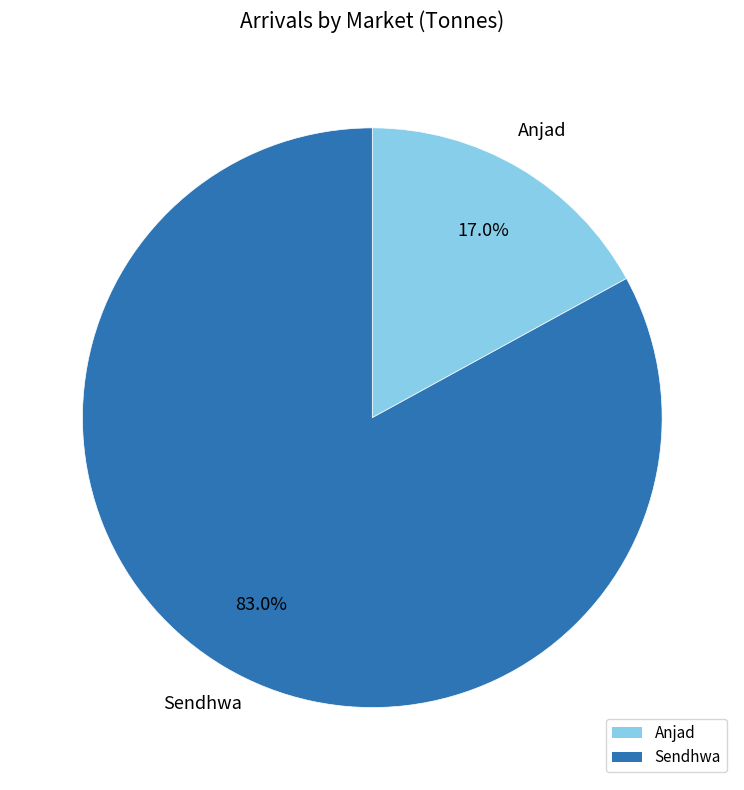

What portion of the pie excludes Anjad?

83.0%